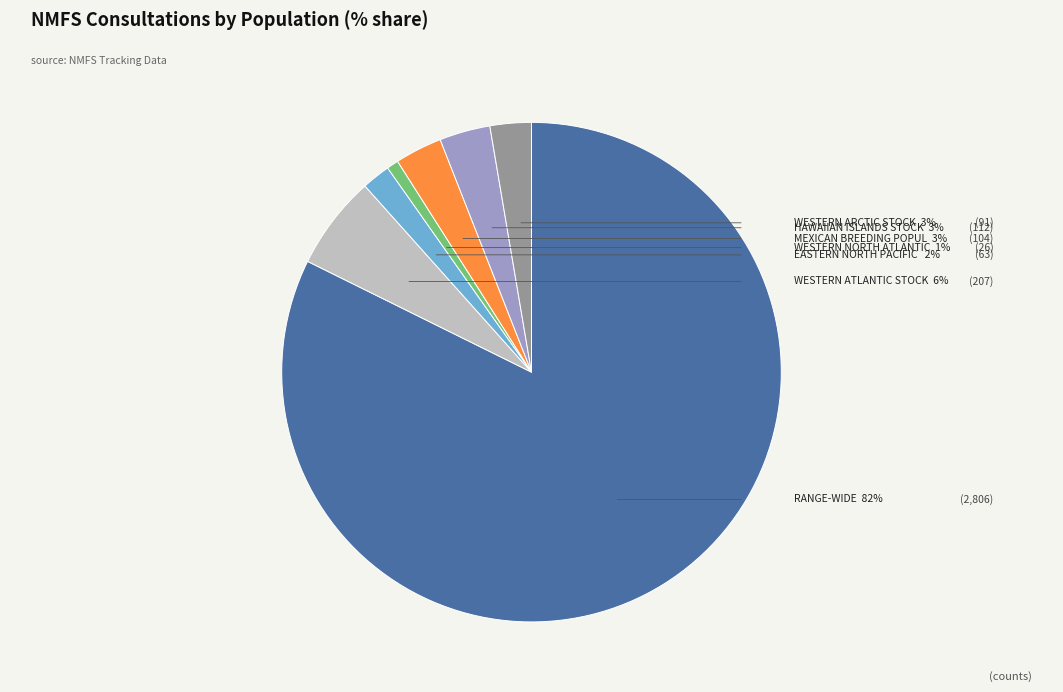

What percentage is the Range-wide slice, to the nearest percent?

82%